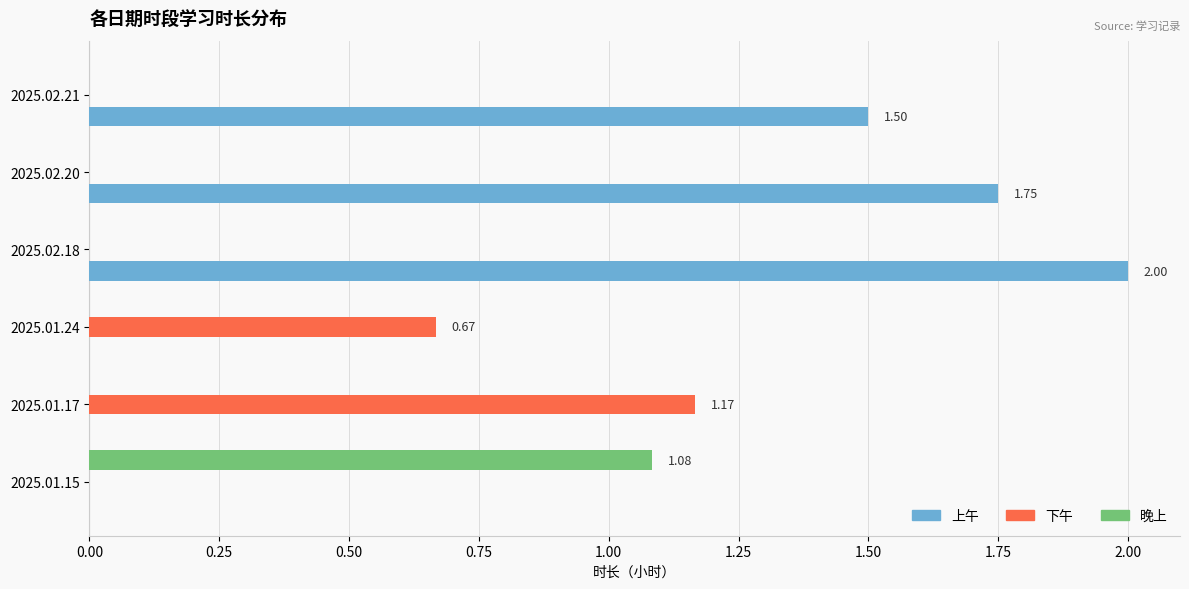

Which series changed the most between 2025.02.18 and 2025.02.21?

上午